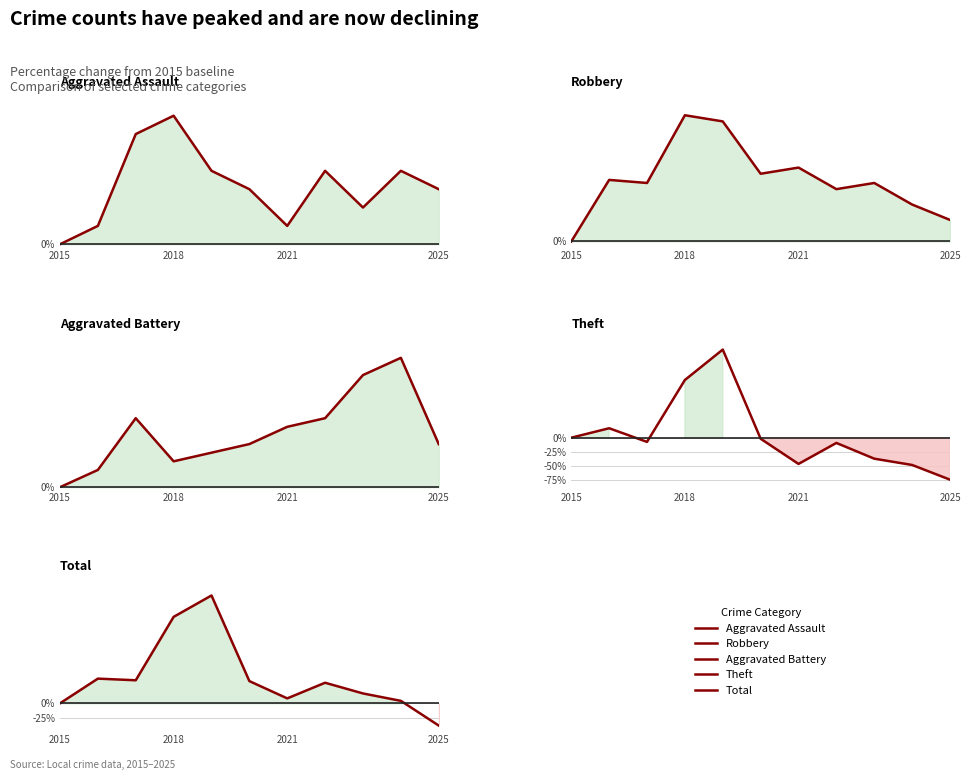

List the series in order of their peak value, lowest first.

Theft, Total, Robbery, Aggravated Assault, Aggravated Battery